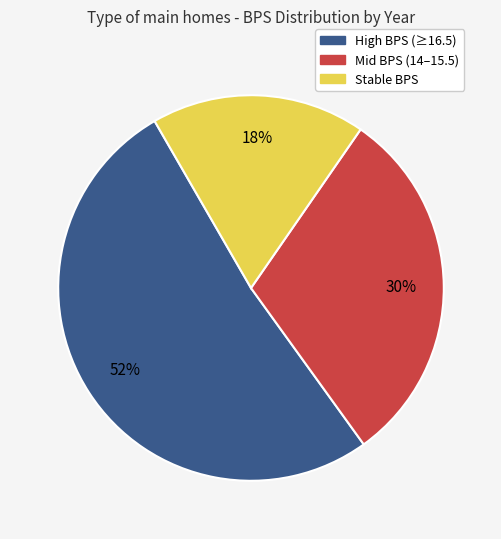

Is there any slice that represents more than half of the pie?

Yes